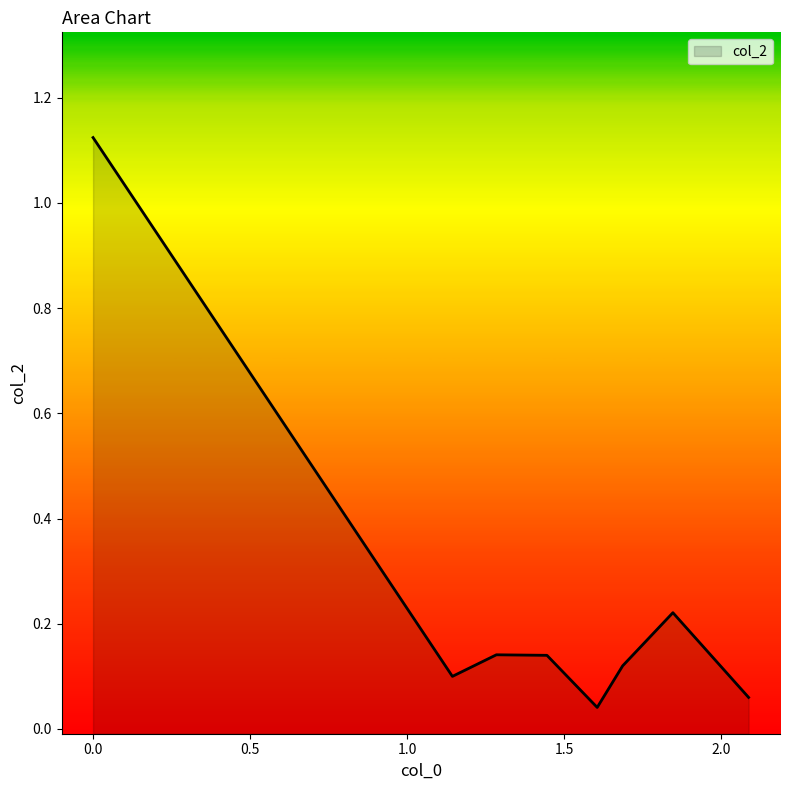

What is the average value?

0.2